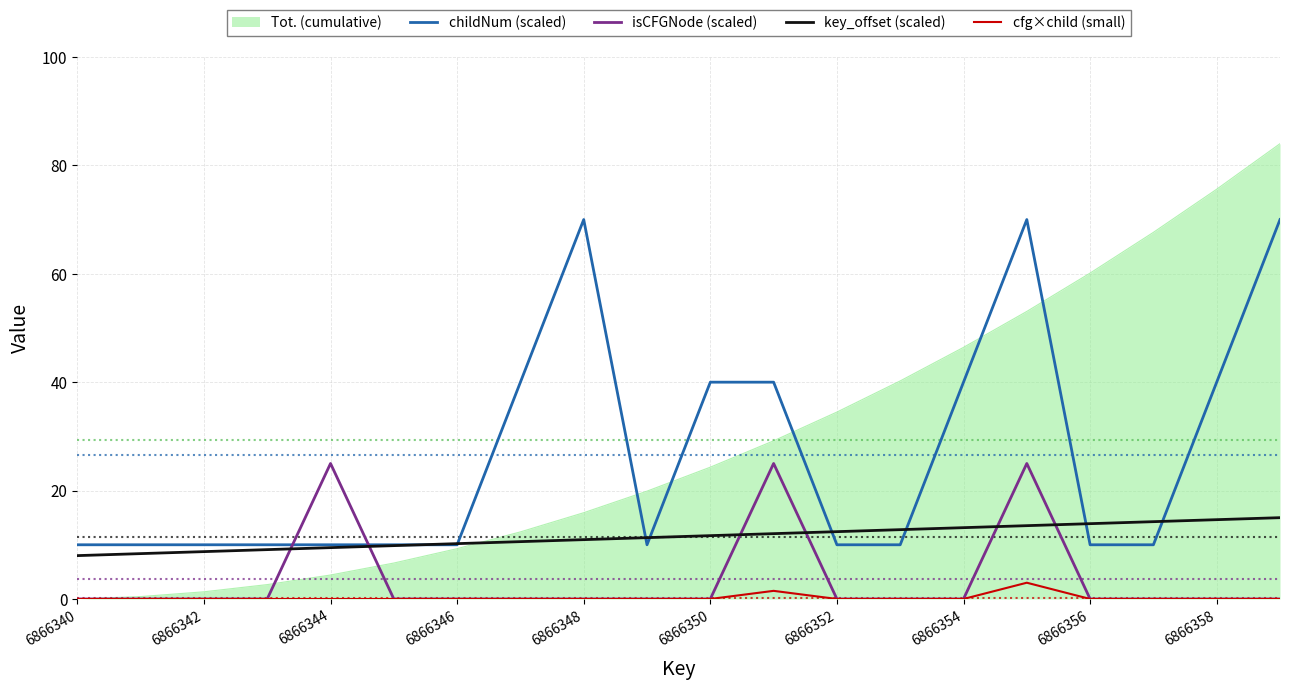

Which series has the widest spread of values?

Tot. (cumulative)